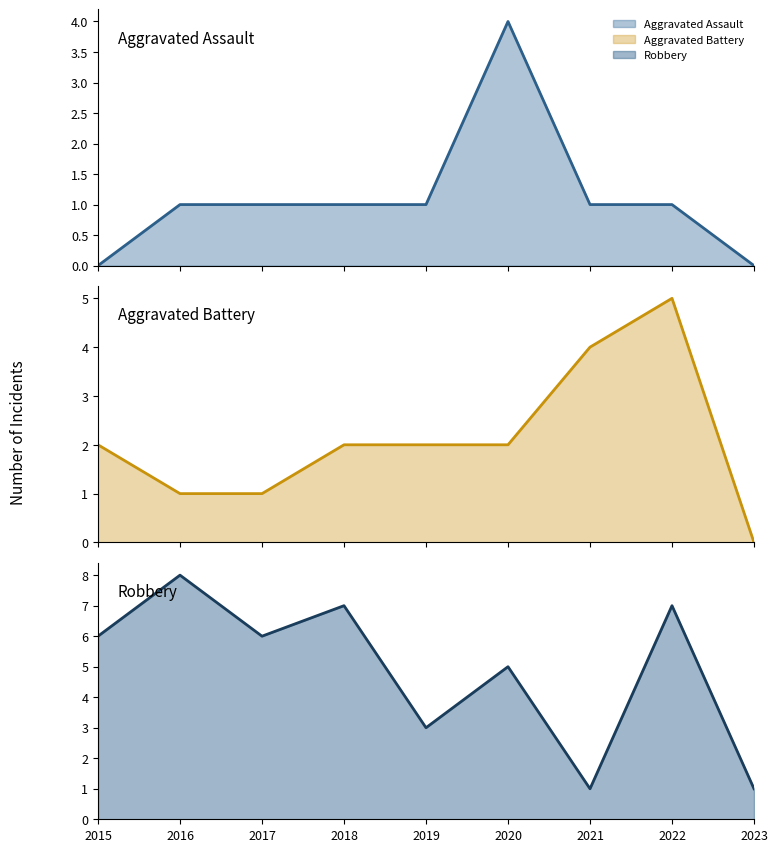

Is the value of Aggravated Battery (line) at 2021 greater than the value of Aggravated Assault (line) at 2018?

Yes